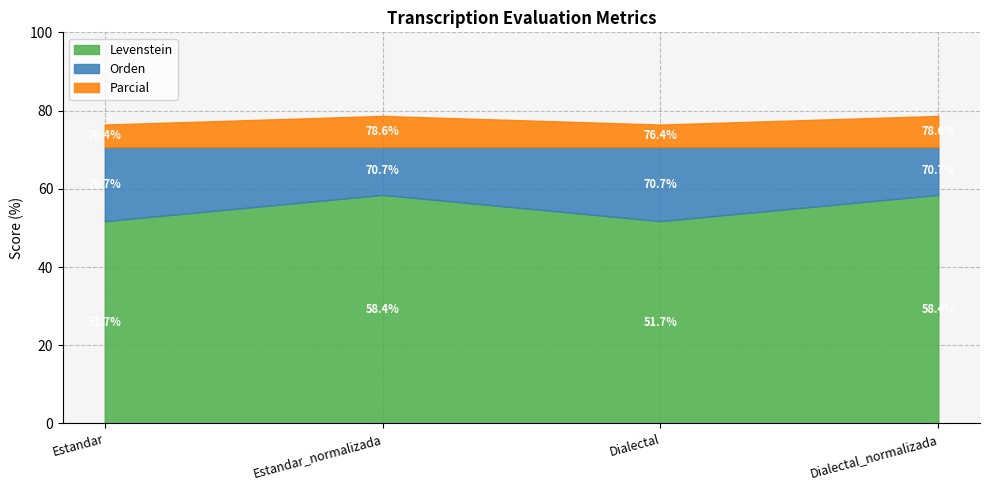

Which category has the highest value across all series?

Estandar_normalizada